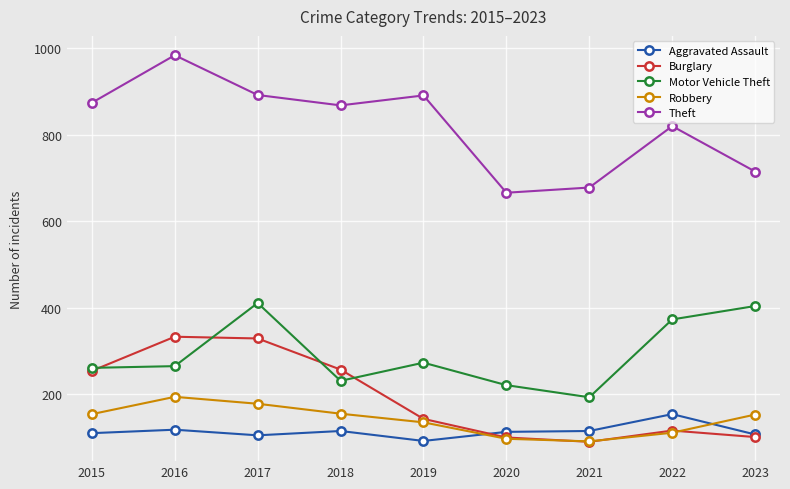

How many data points in Theft are less than 868?

4